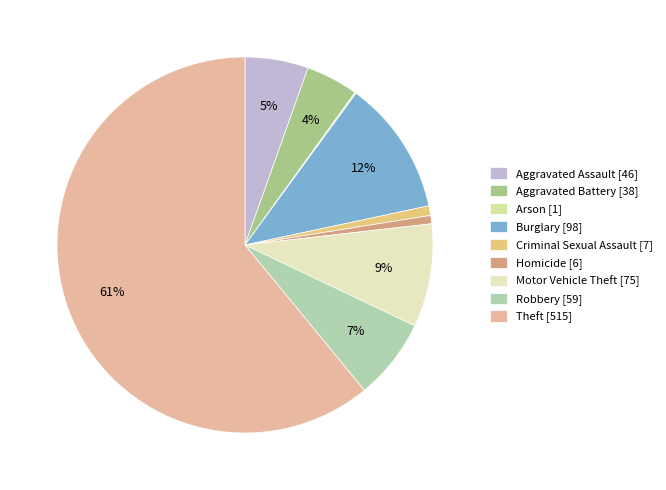

Is it true that Theft is 46% of the pie?

False